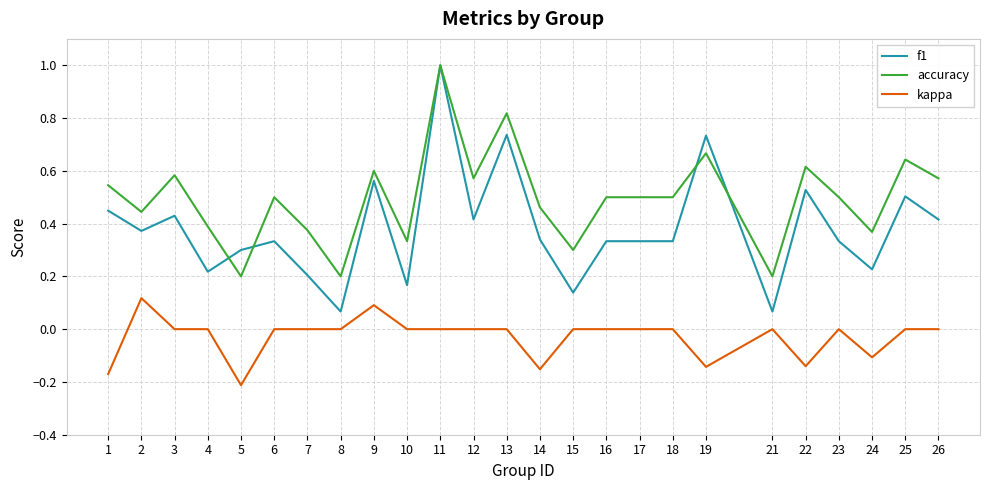

True or false: f1 and kappa intersect in this chart.

False